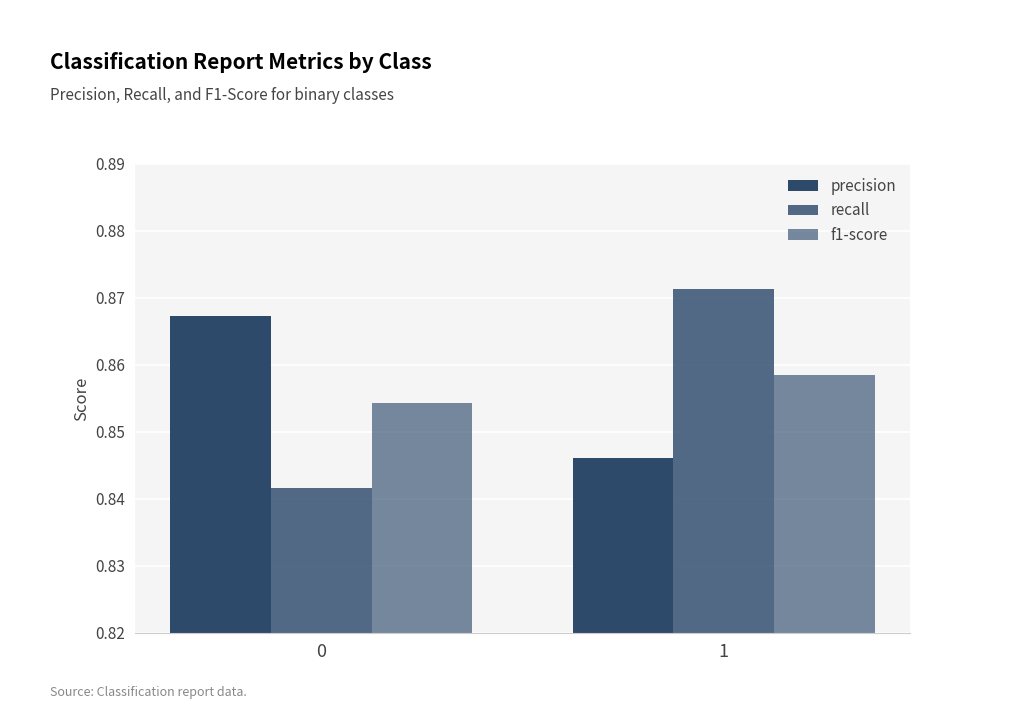

What is the maximum value shown in the chart?

0.9